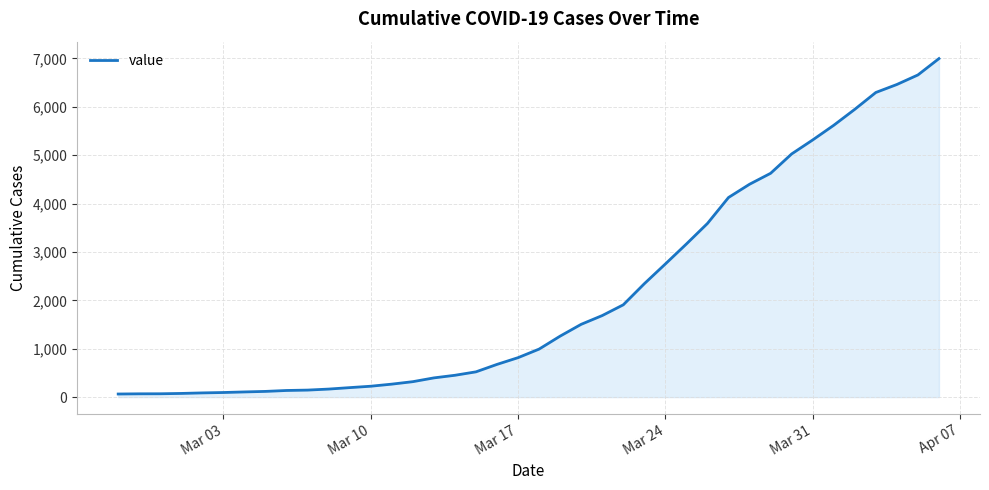

How many lines are shown in the chart?

1